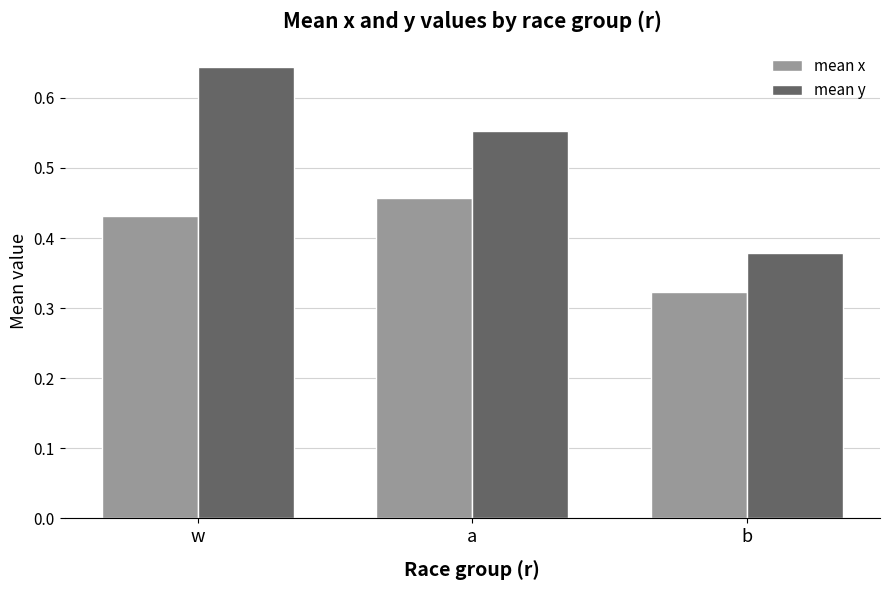

How many bars are there in each group?

2